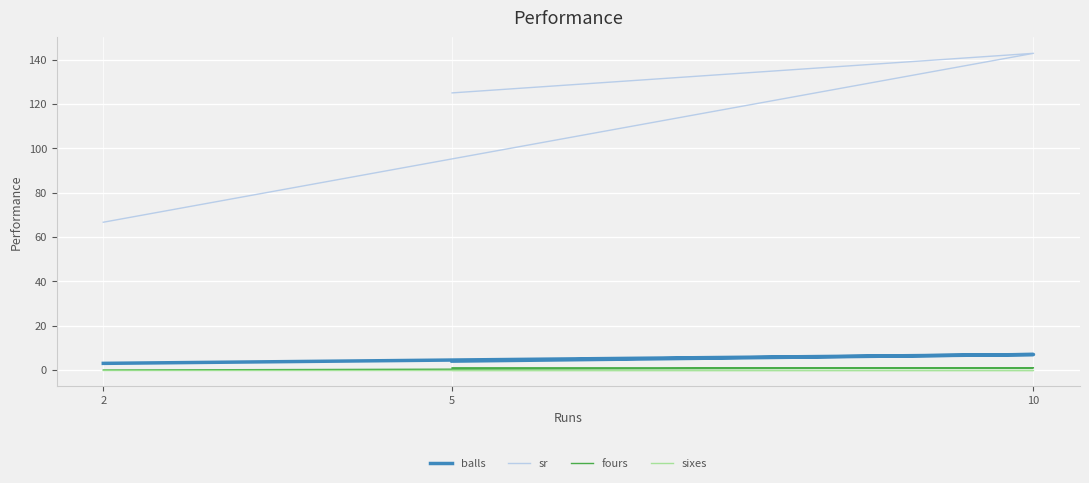

Where does the sr series first go above 125?

10